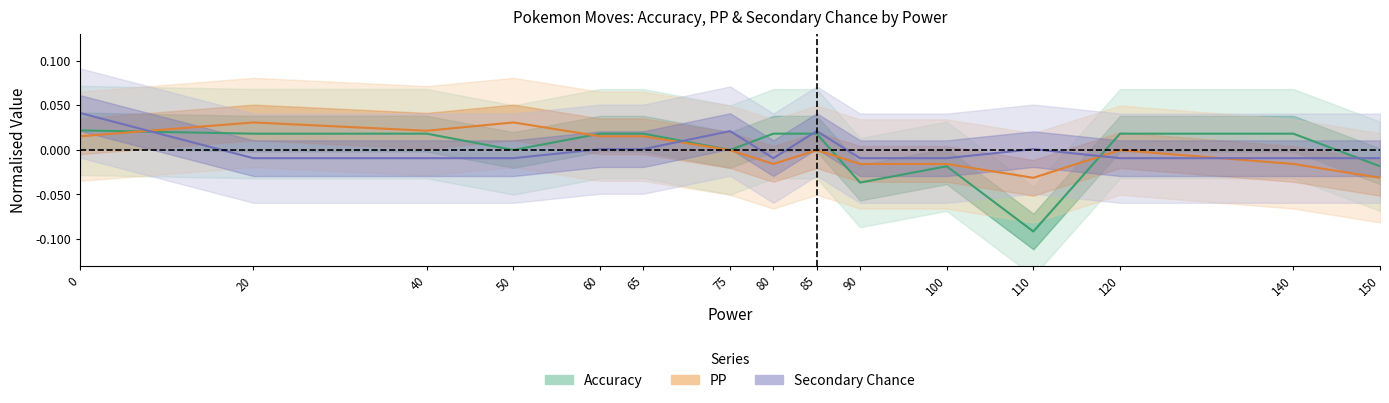

List the labels in order of Accuracy value, smallest first.

110, 90, 100, 150, 50, 75, 20, 40, 60, 65, 80, 85, 120, 140, 0